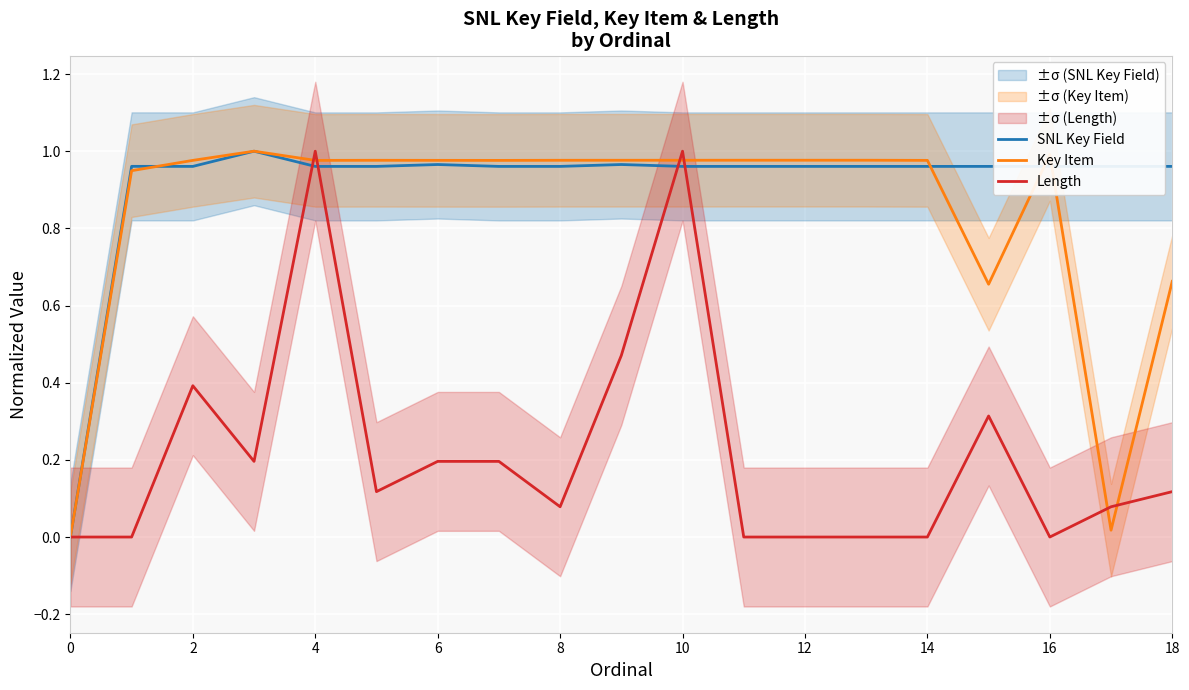

How many values in Length are above zero?

12